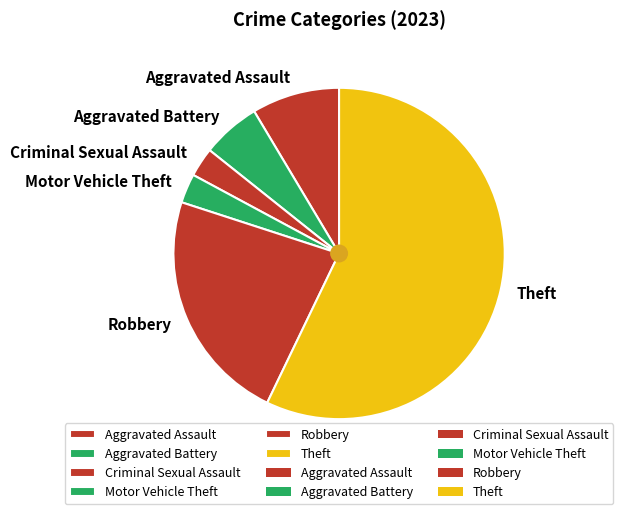

What is the largest slice in the pie chart?

Theft